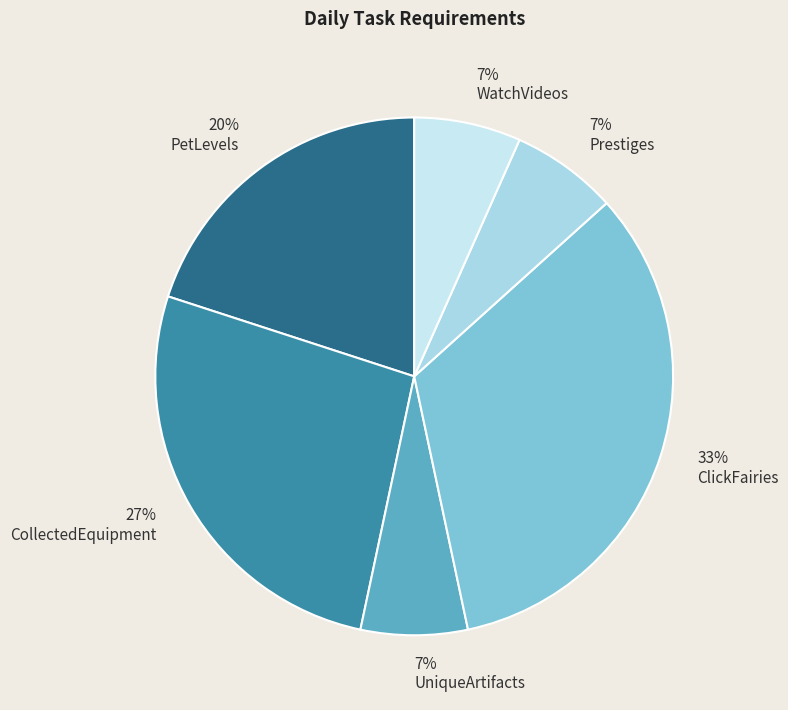

To the nearest percent, what is the difference between the WatchVideos and PetLevels slice percentages?

13%